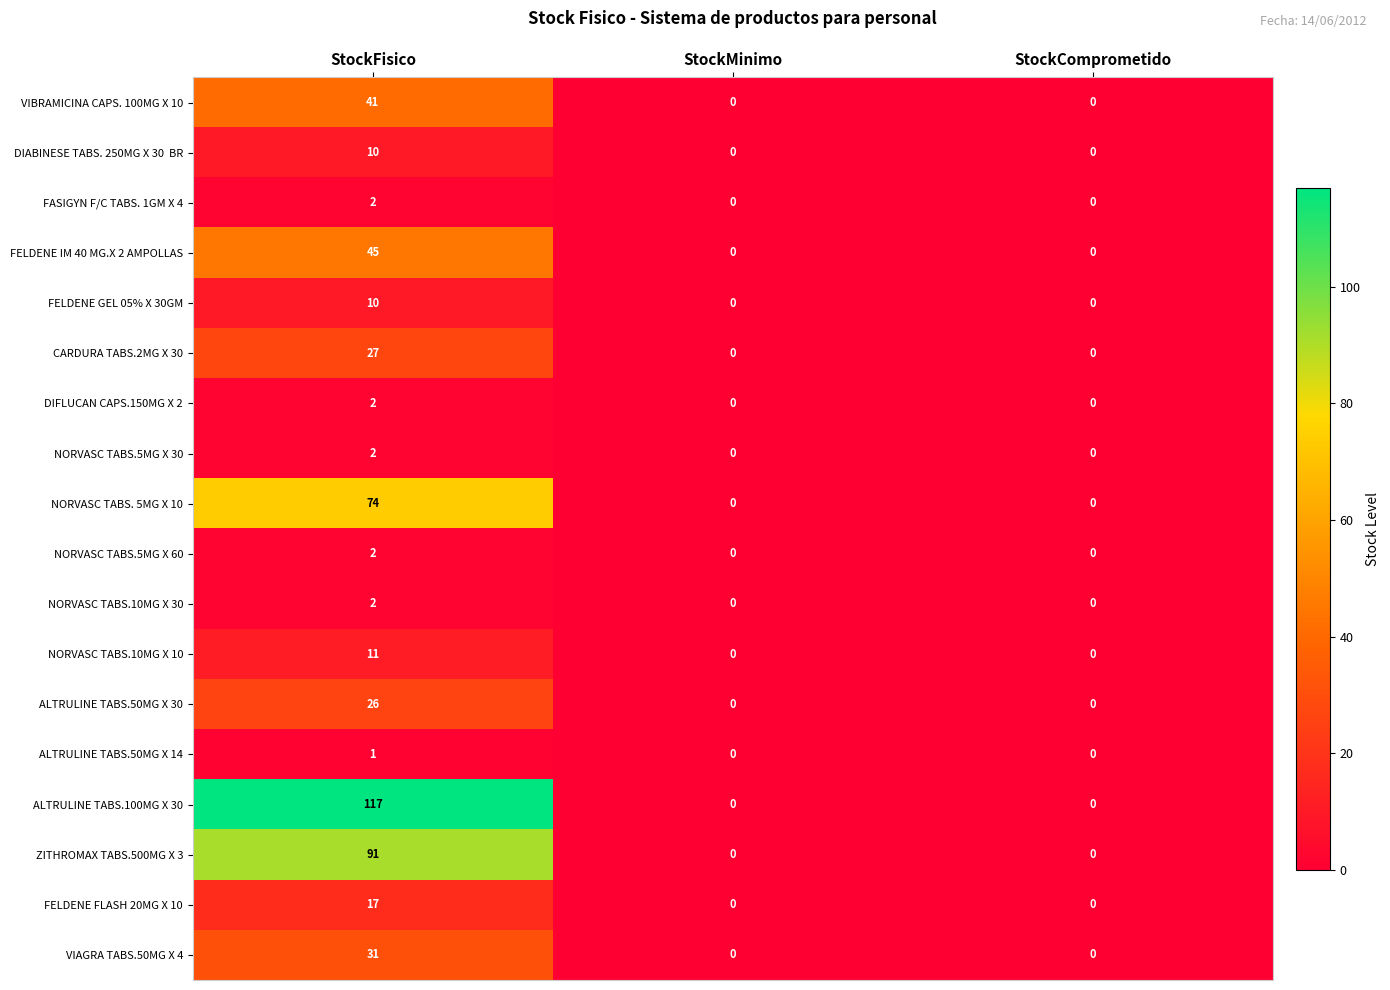

How many data points does each series have?

3